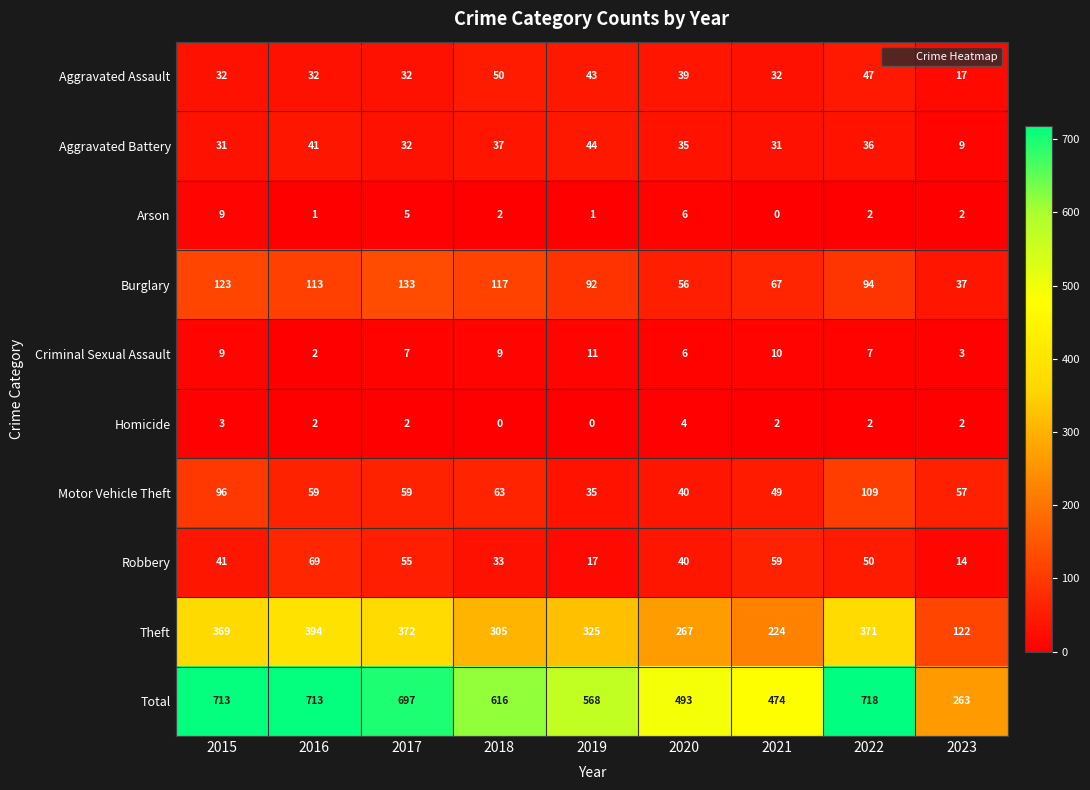

How many data points does each series have?

9